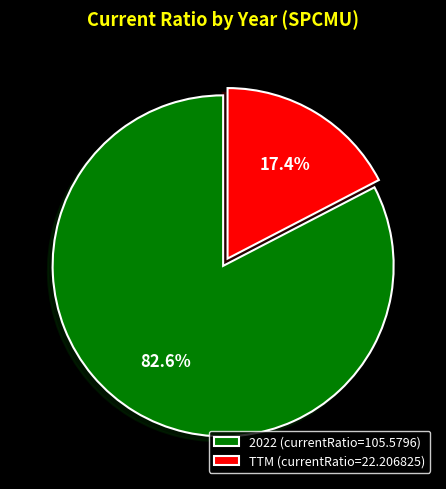

Do 2022 and TTM together represent more than half of the pie?

Yes